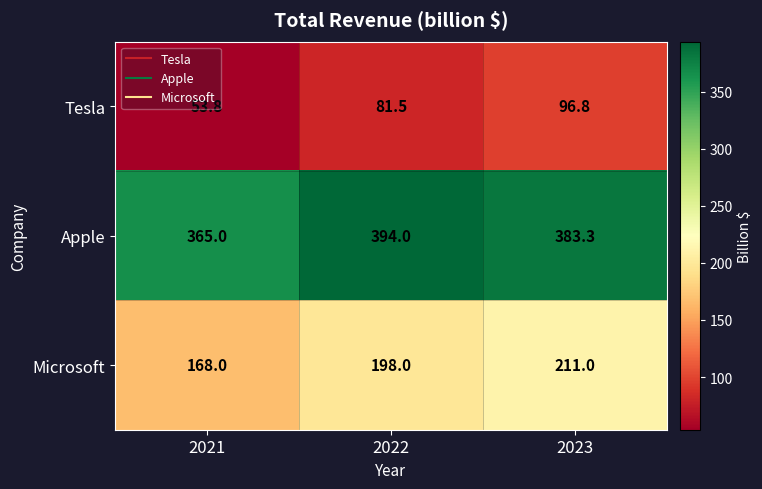

Which series changed the most between 2021 and 2022?

Microsoft